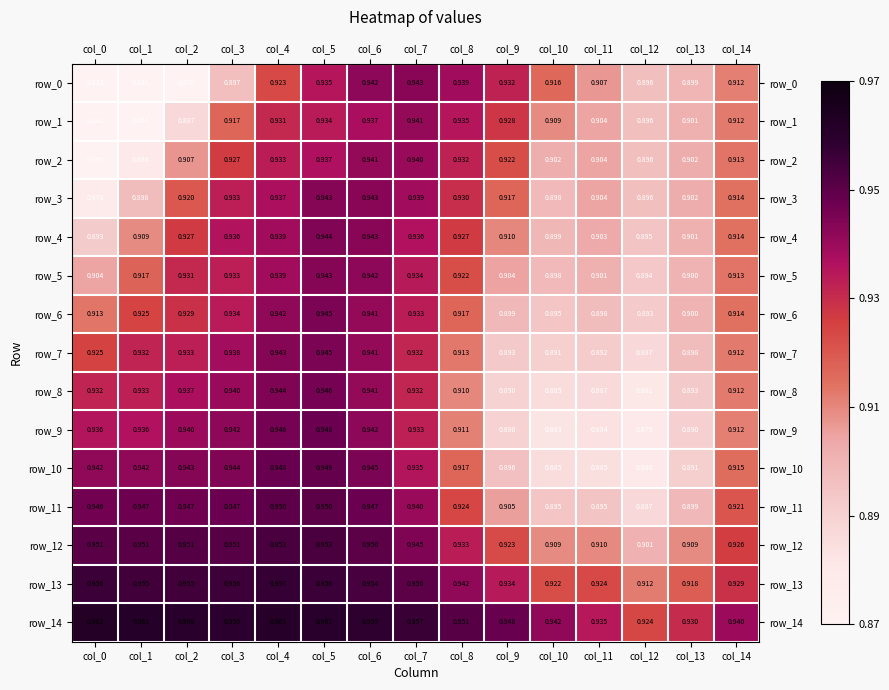

Is the value of row_2 at col_4 greater than the value of row_1 at col_4?

Yes